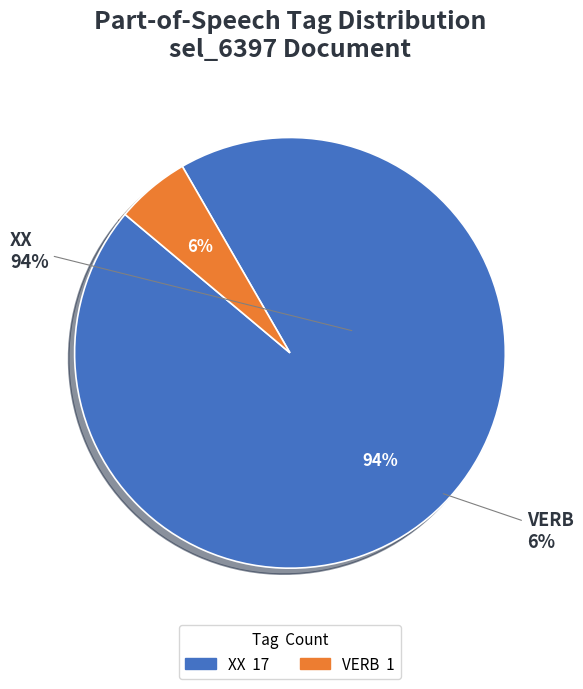

The VERB slice represents 6% of the pie. True or false?

True